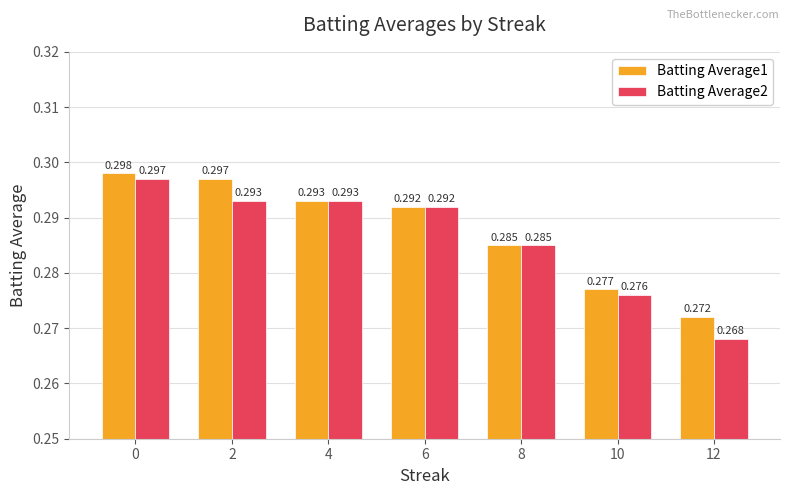

Count the Batting Average2 values in the range 0 to 1.

7